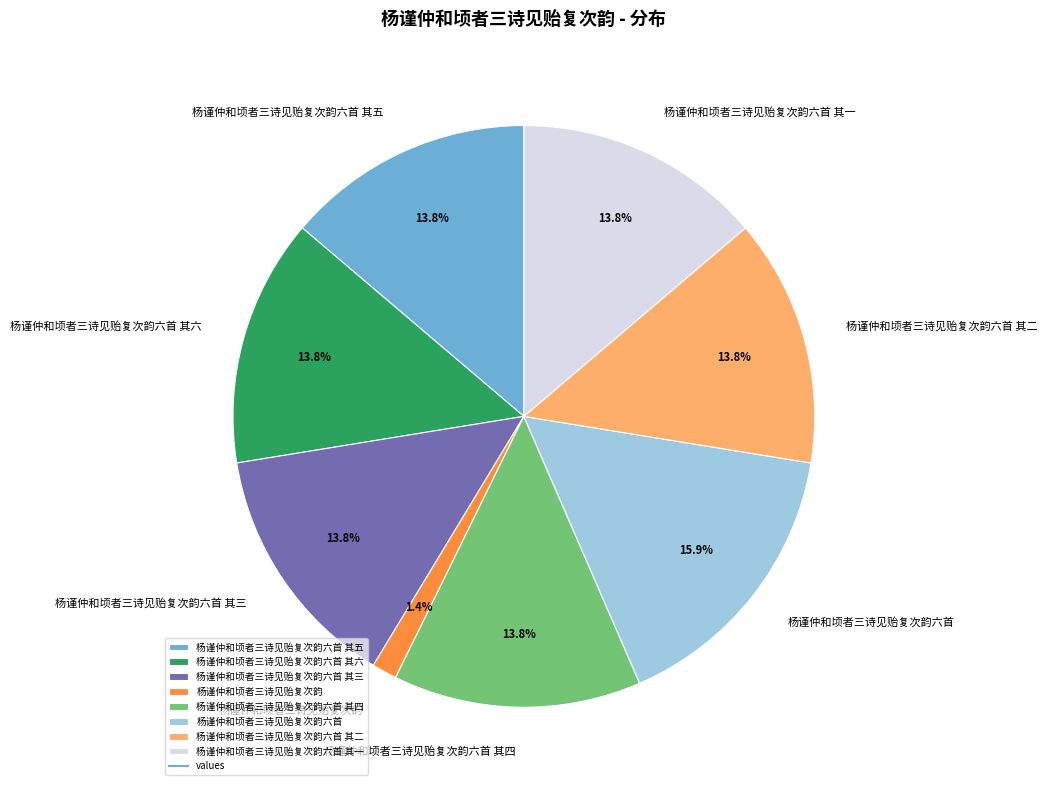

The 杨谨仲和顷者三诗见贻复次韵六首 其一 slice represents 14% of the pie. True or false?

True